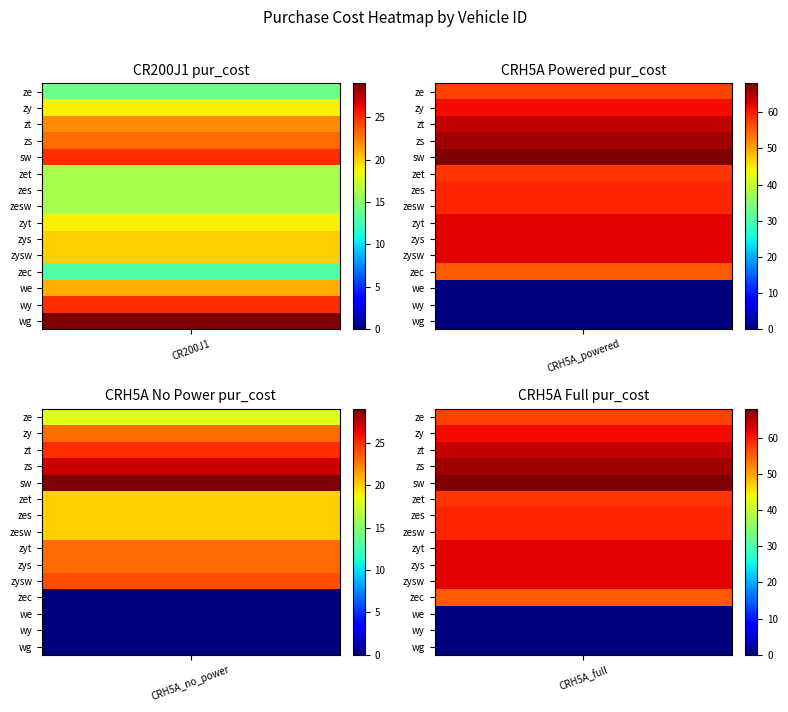

How many values in the CRH5A_full series exceed 59?

7